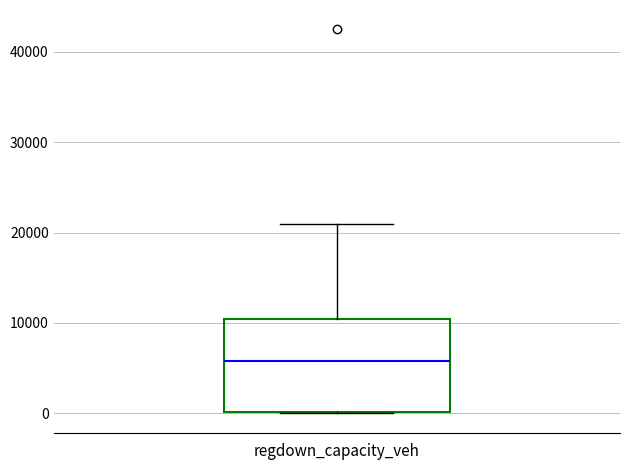

Read this box plot against the y-axis: the position of the median line, the range covered by the box, and the ends of both whiskers. The values are not printed on the chart, so give them approximately, as read against the axis.

median 6000, box 0 to 10000, whiskers 0 to 21000